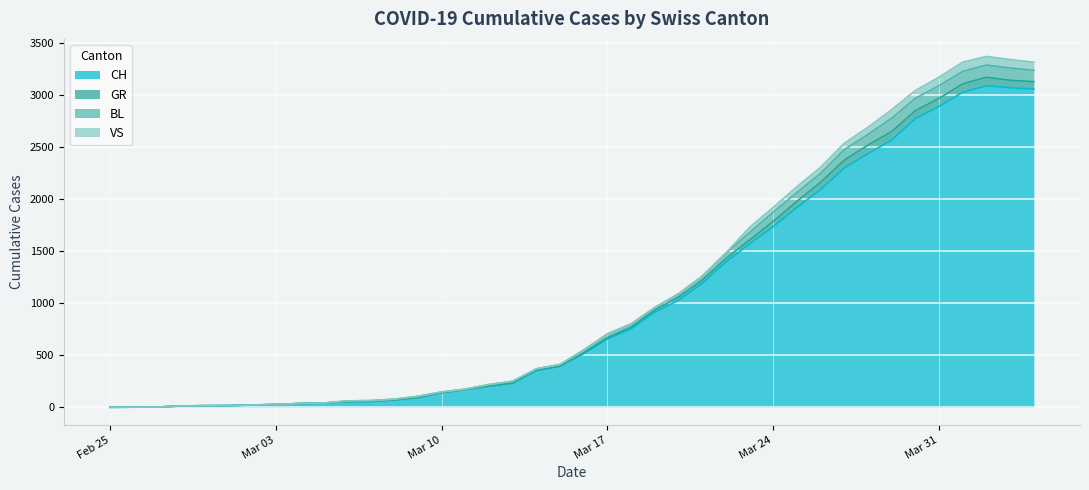

What is the highest value of the CH series?

3086